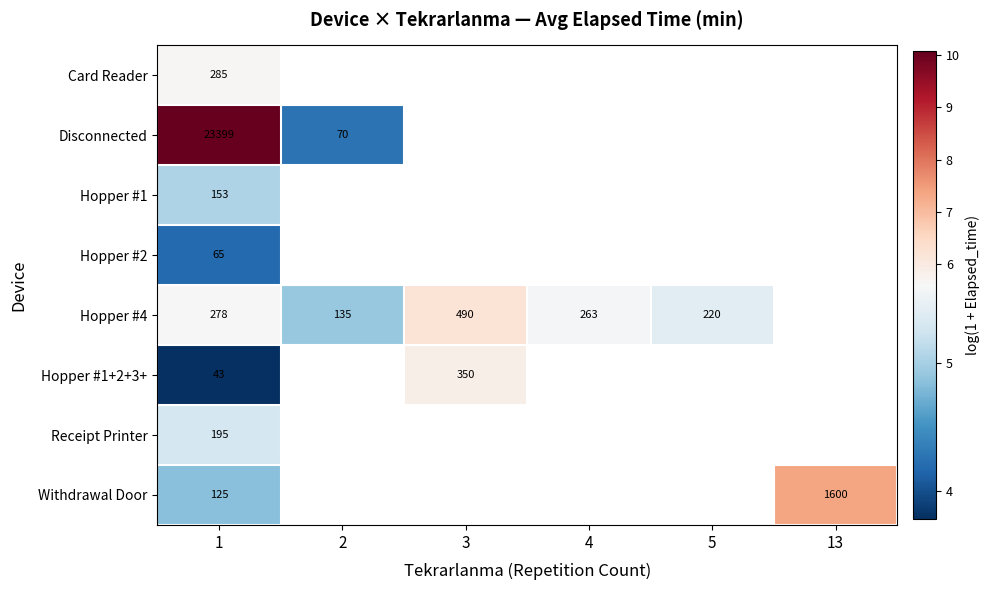

Is the value of Card Reader at 1 greater than the value of Hopper #1 at 1?

Yes